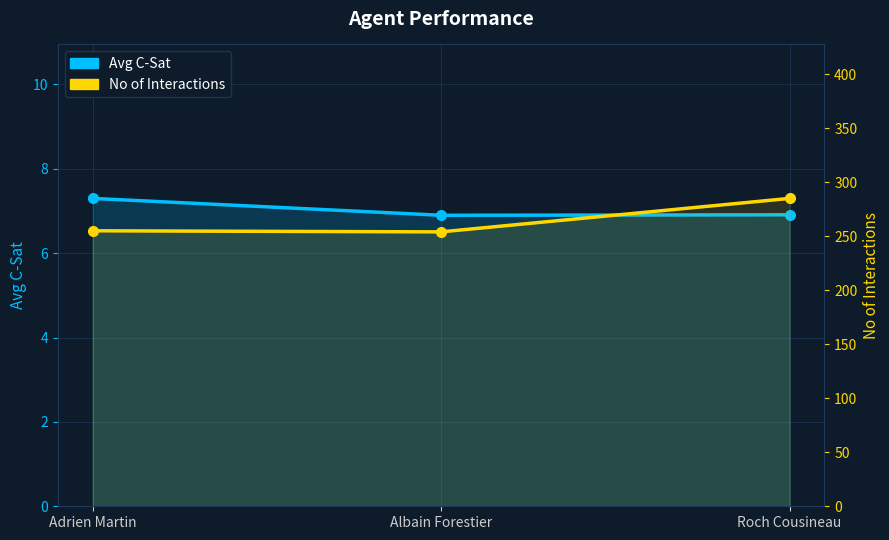

What value does the Avg C-Sat series have at Adrien Martin?

7.3